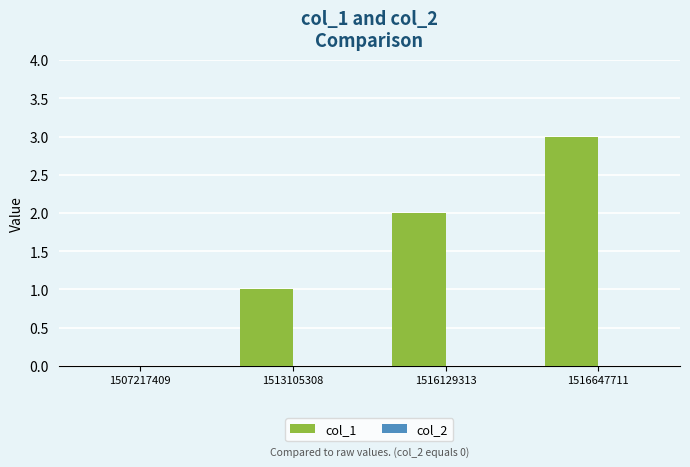

Read the value at 1516647711.

3